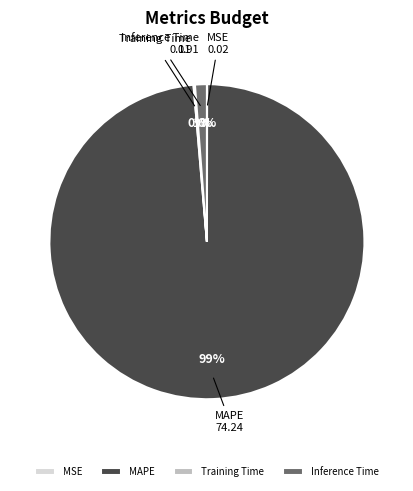

True or false: MAPE accounts for 90% of the total.

False